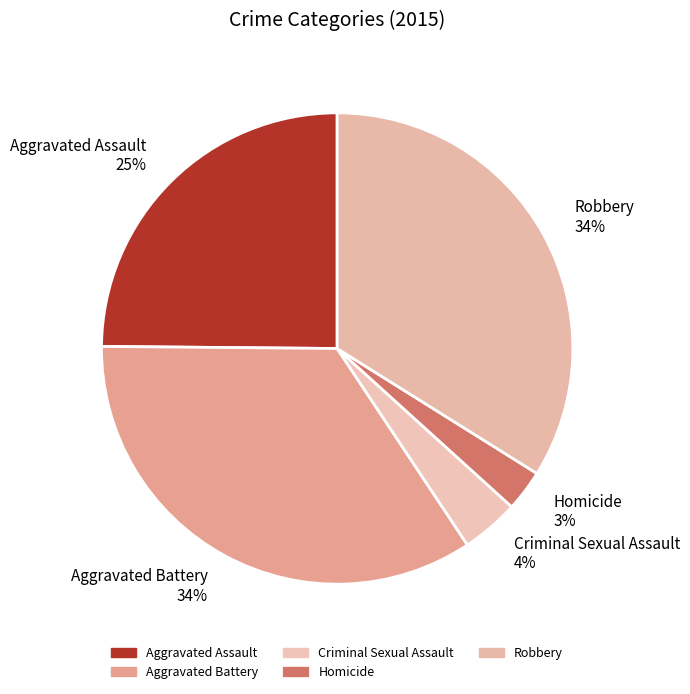

Does Homicide account for over 50% of the chart?

No